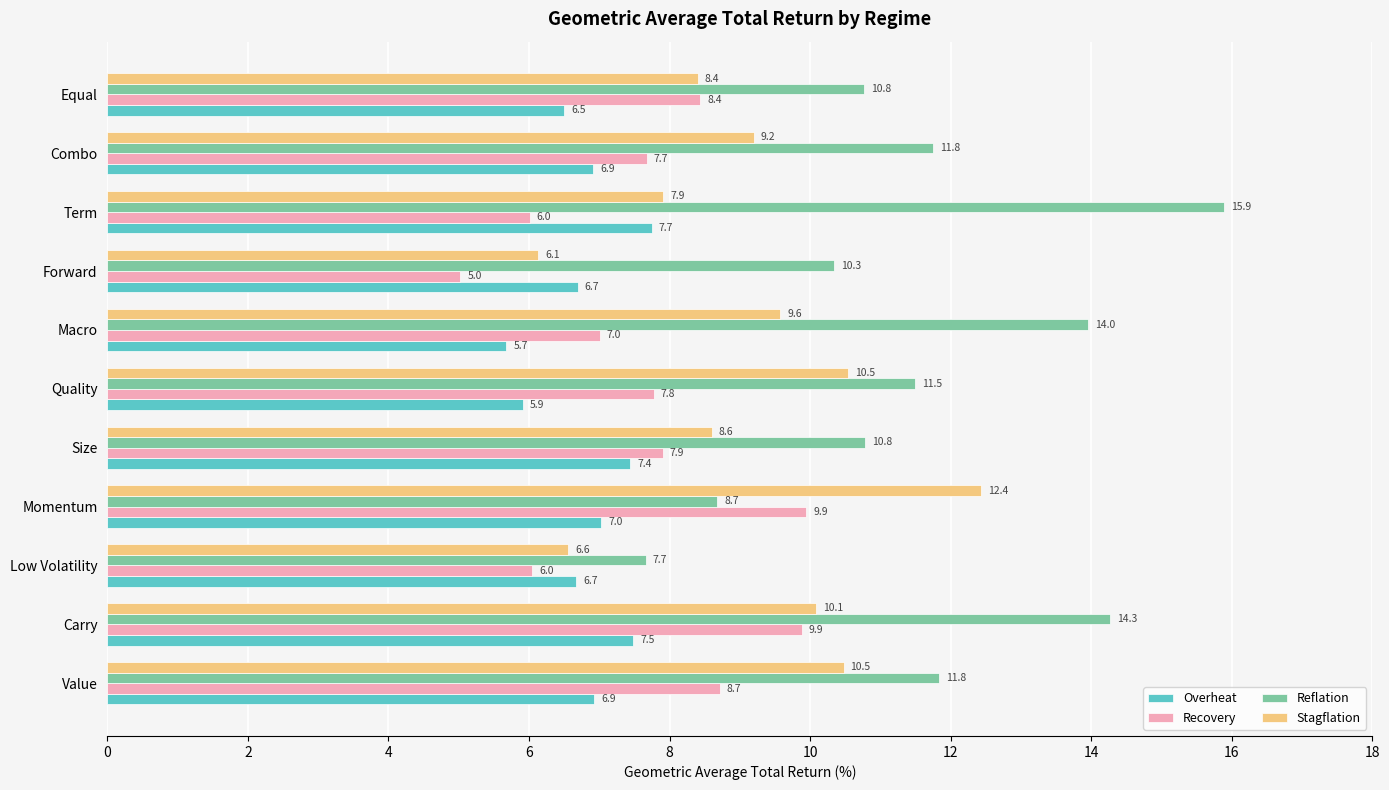

The value of Overheat at Macro is 2.7. True or false?

False